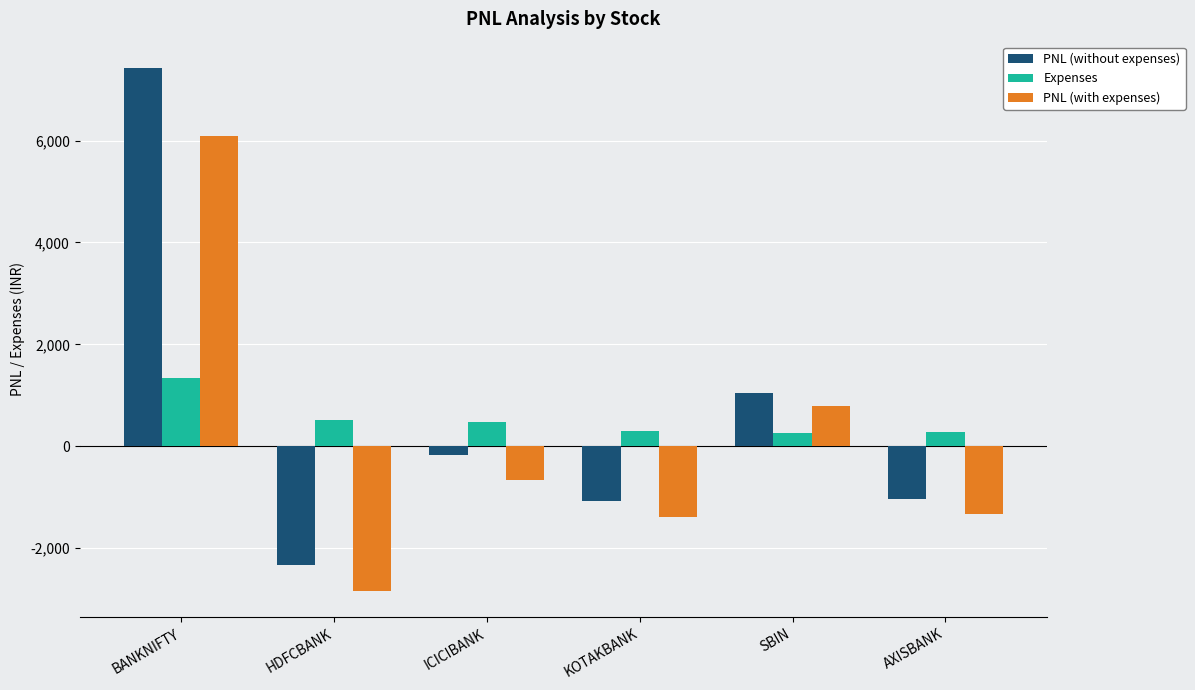

Which label corresponds to the smallest value in the chart?

HDFCBANK